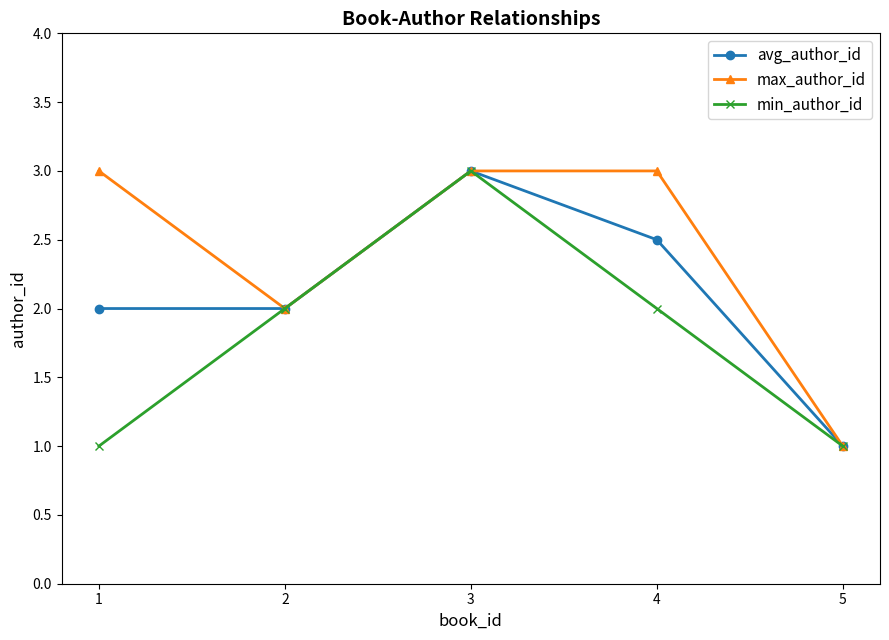

Rank the series by their average value, from highest to lowest.

max_author_id, avg_author_id, min_author_id